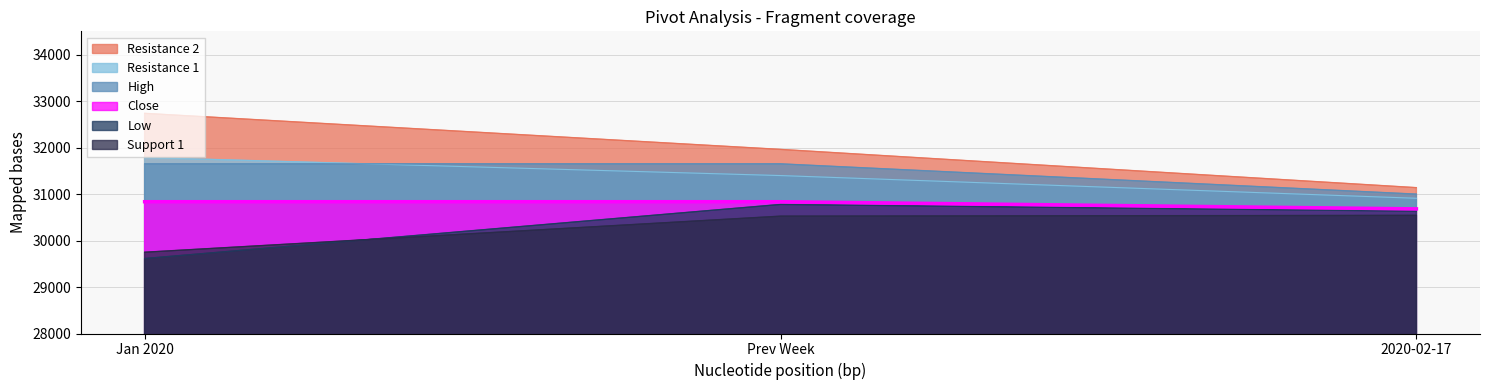

What is the total value across all series at Jan 2020?

186366.4